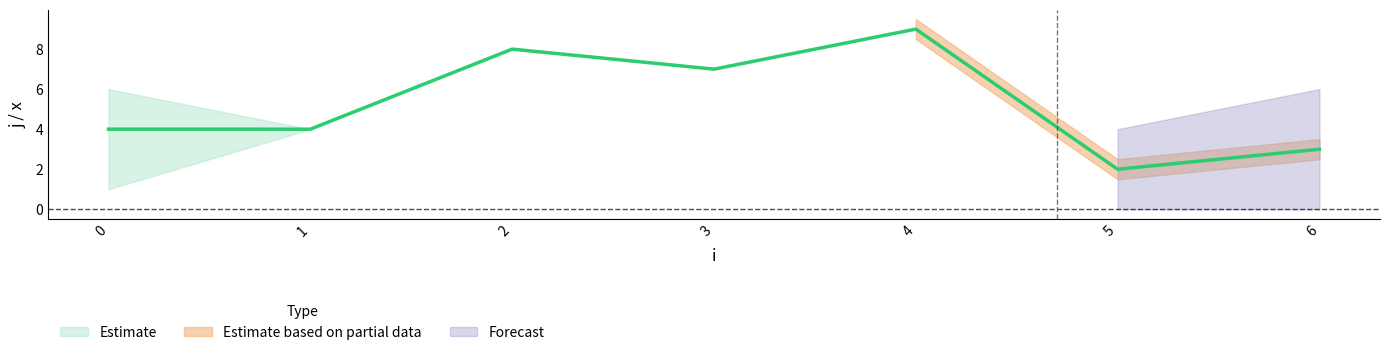

How many lines are shown in the chart?

2